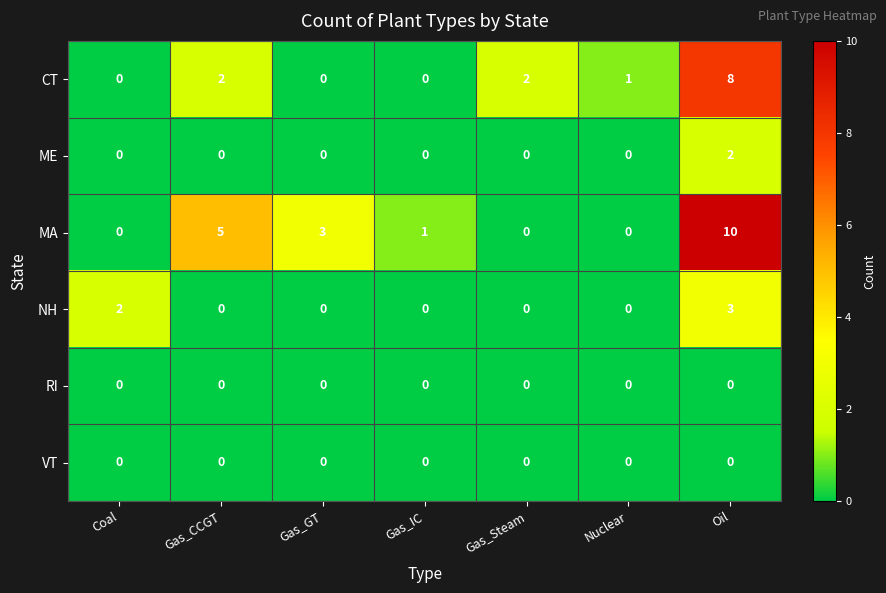

Between Gas_IC and Oil, which series saw the biggest shift?

MA